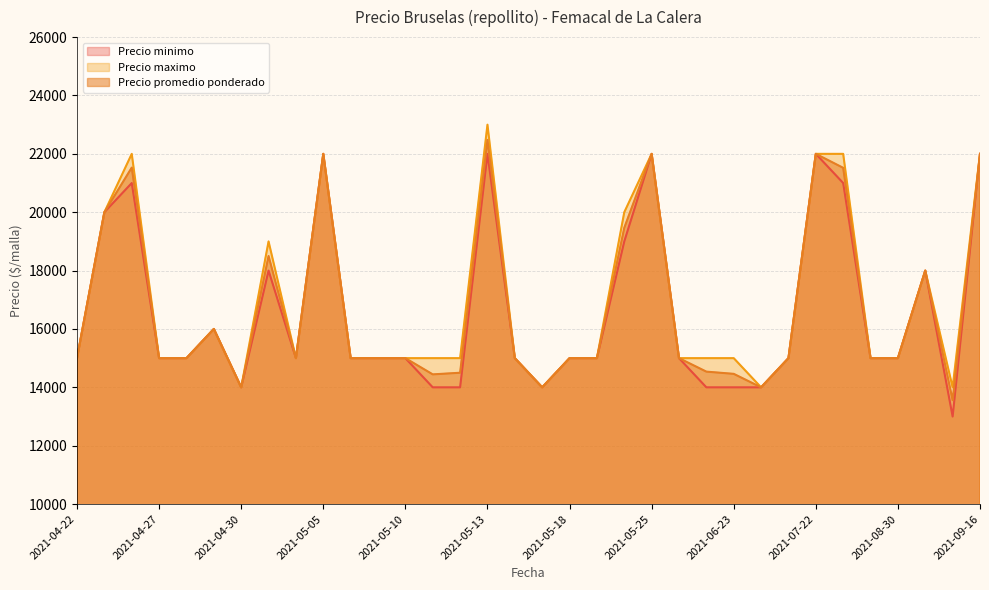

True or false: Precio minimo has more than 1 points higher than both neighbors.

True